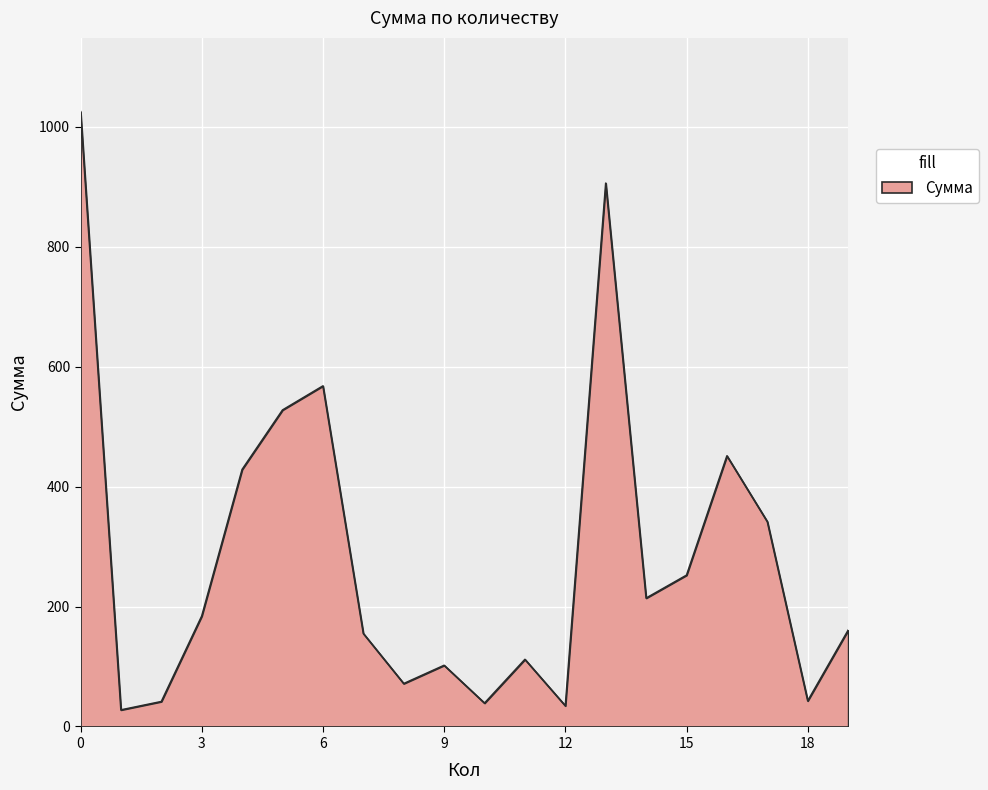

What is the minimum value shown in the chart?

27.6